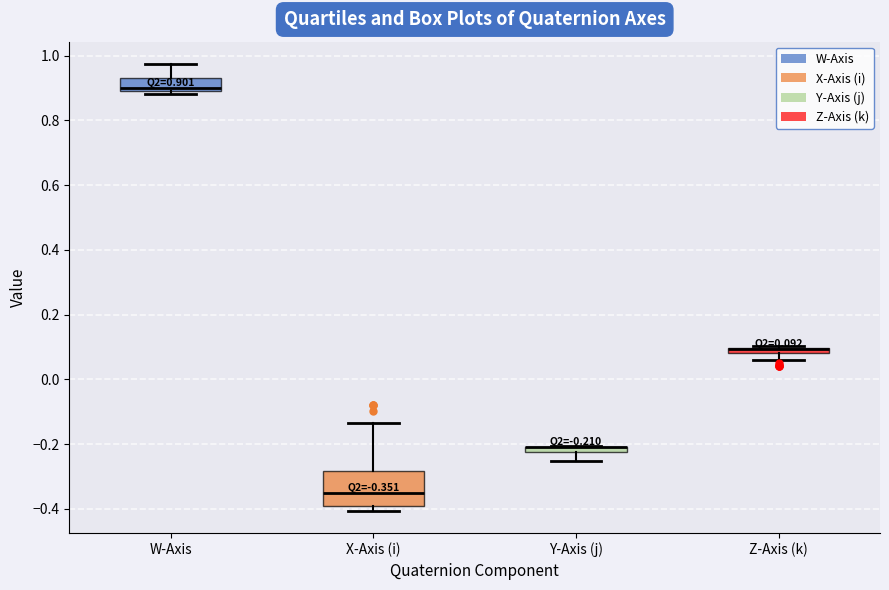

Comparing the boxes themselves (not the whiskers), which one is the tallest?

X-Axis (i)